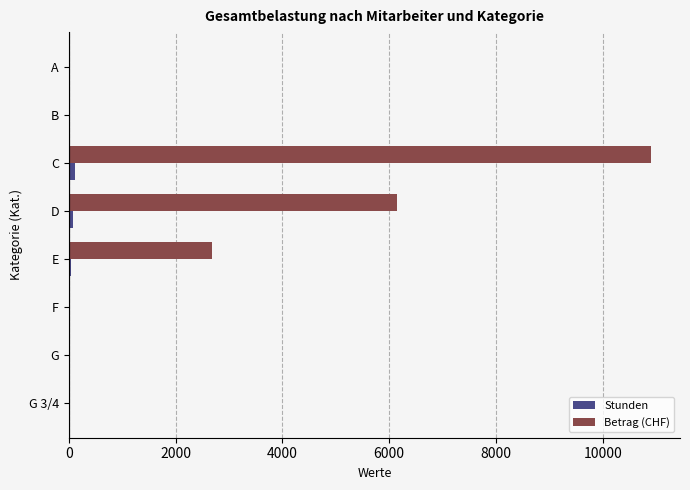

What are all the series names shown in the legend?

Stunden, Betrag (CHF)